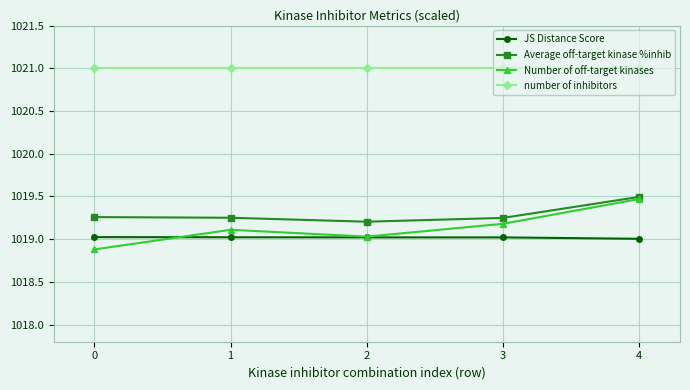

How many categories are shown in the chart?

5